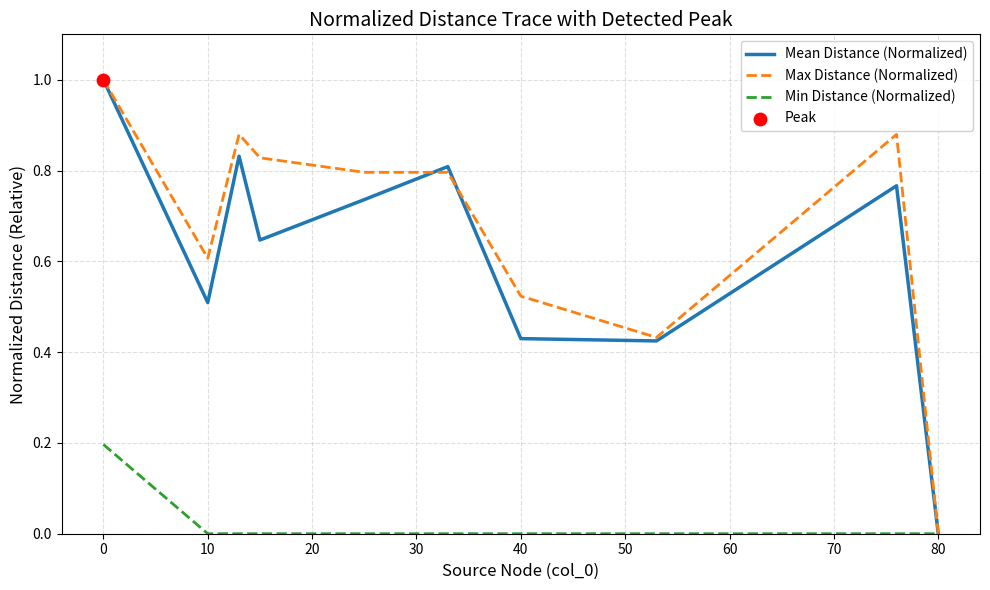

Which series has the largest total across all categories?

Max Distance (Normalized)